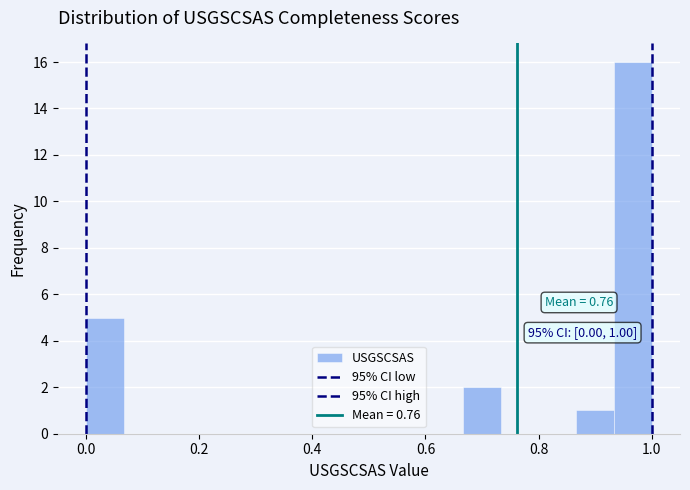

Read against the x-axis, roughly where is the centre of the tallest bar?

0.96